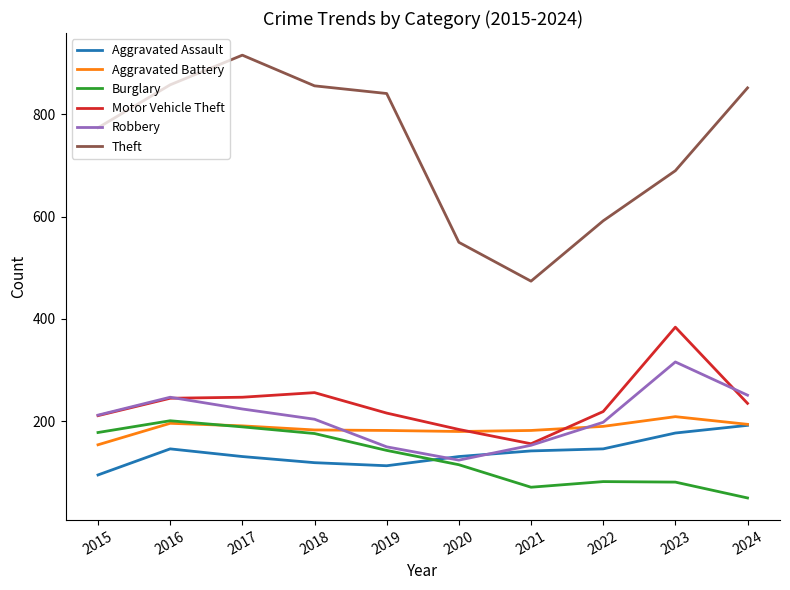

Is the value of Aggravated Assault at 2021 greater than the value of Motor Vehicle Theft at 2024?

No